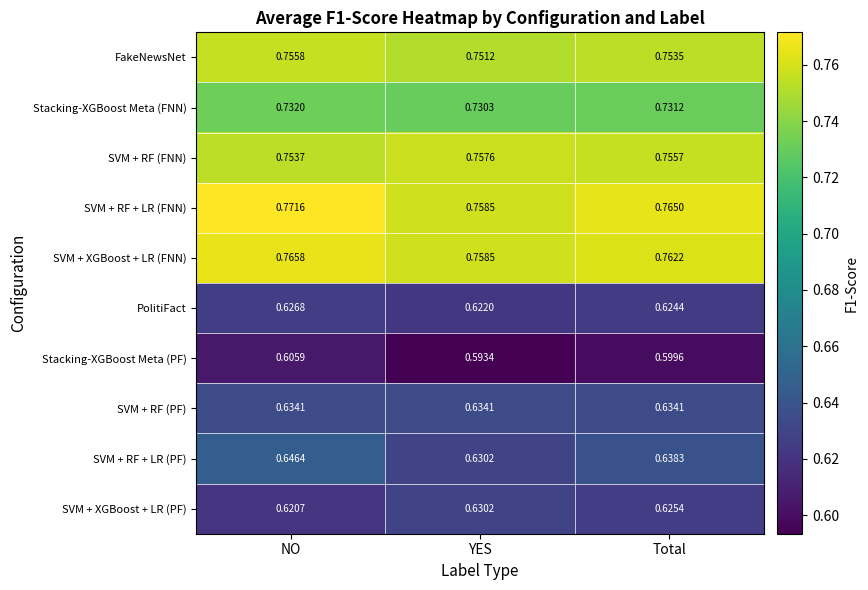

Which series has the largest total across all categories?

SVM + RF + LR (FNN)